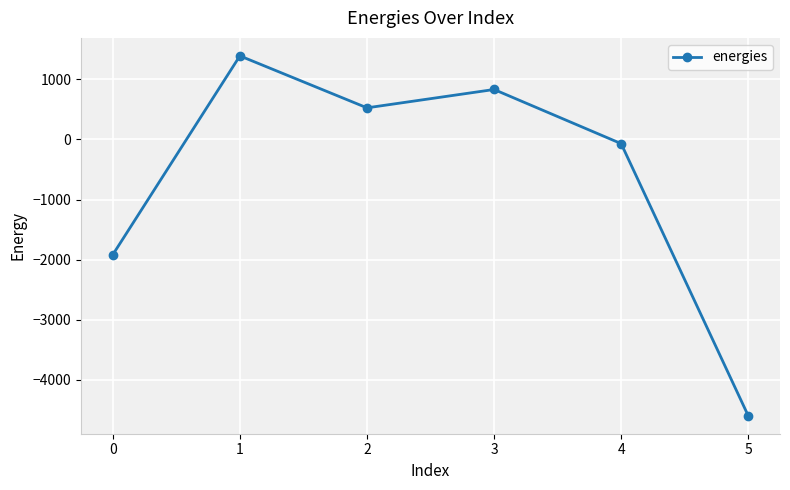

True or false: the data shows -4601.5 at 5.

True